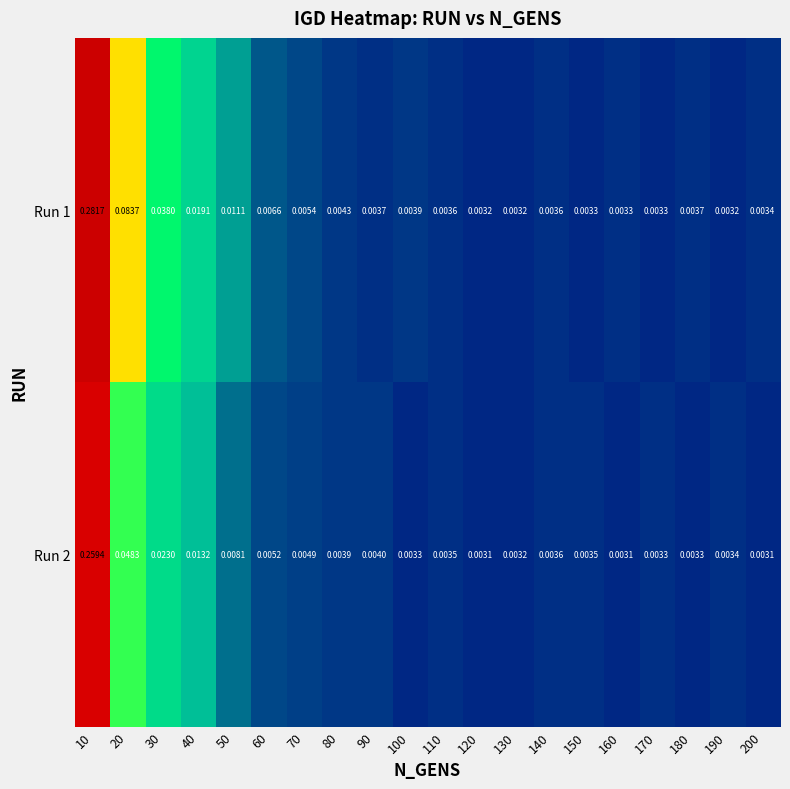

Is the value of Run 2 at 150 greater than the value of Run 1 at 200?

Yes